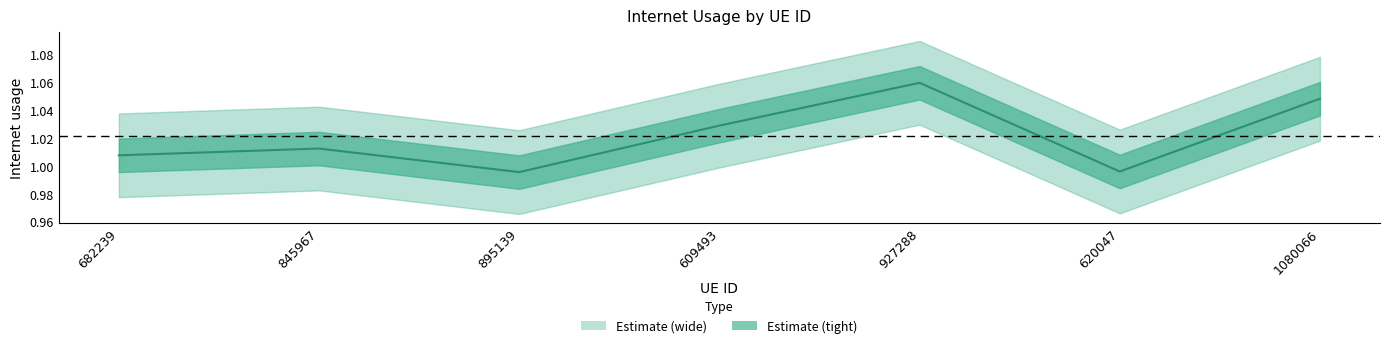

How many values are below 1?

2